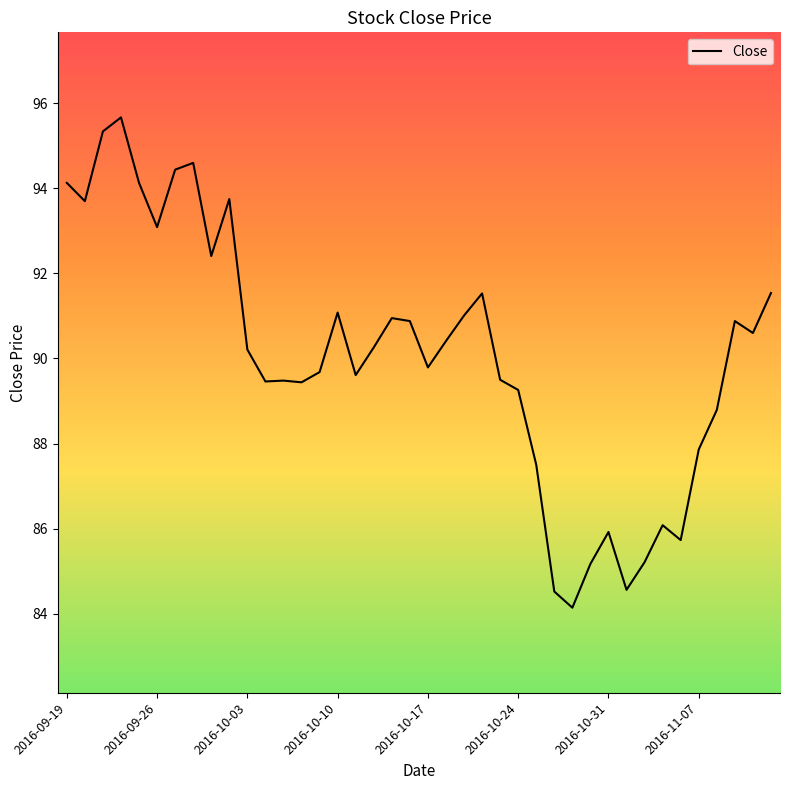

Does the chart display data point markers on the line(s)?

No